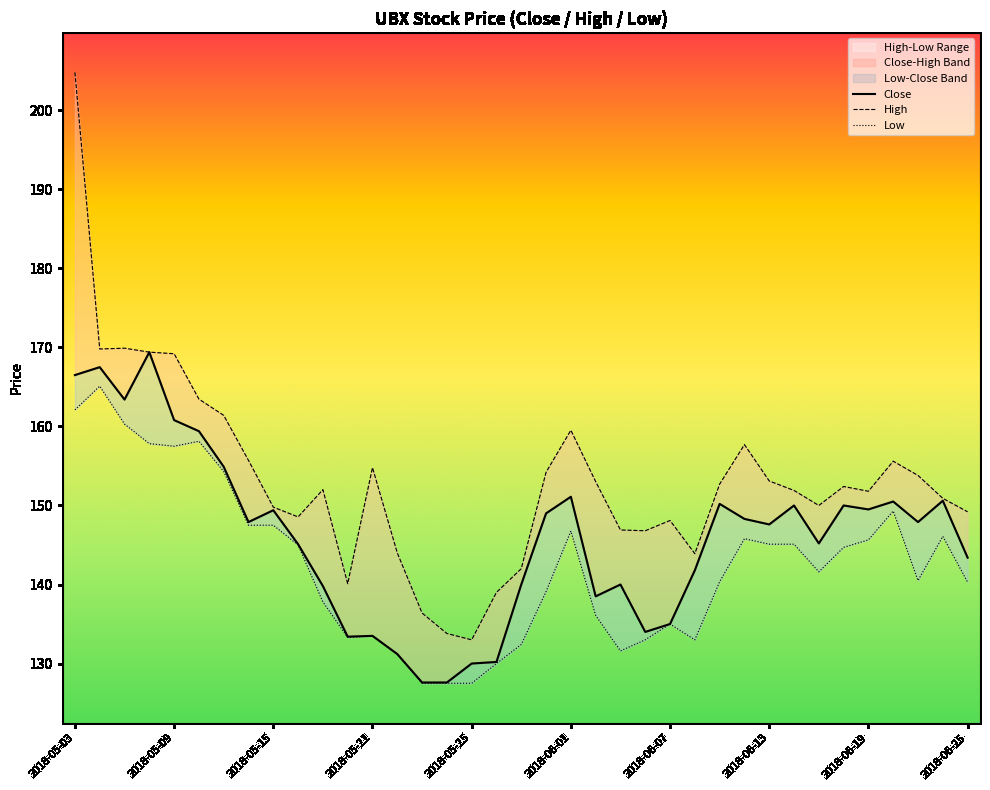

List the series in order of their peak value, highest first.

High, Close, Low